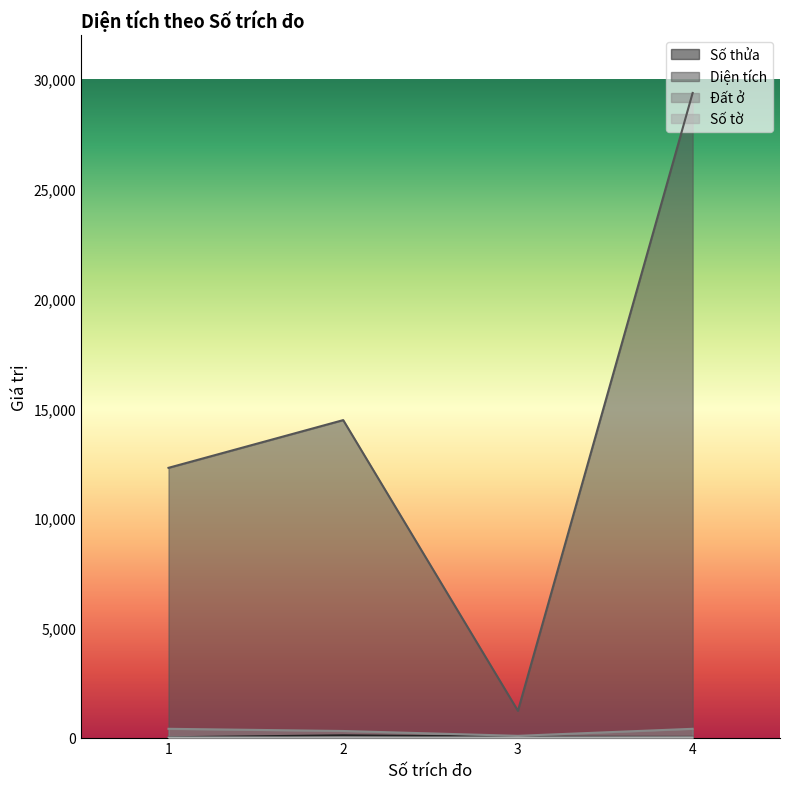

What is the value of the Số tờ point at the 4th from the left?

10.0